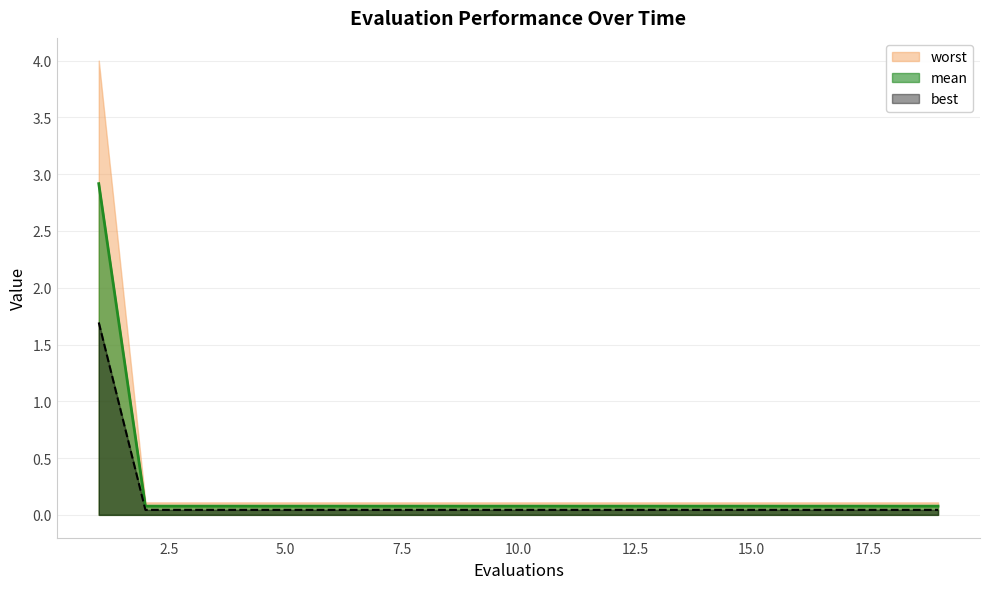

What is the label of the 13th point from the right?

15.0